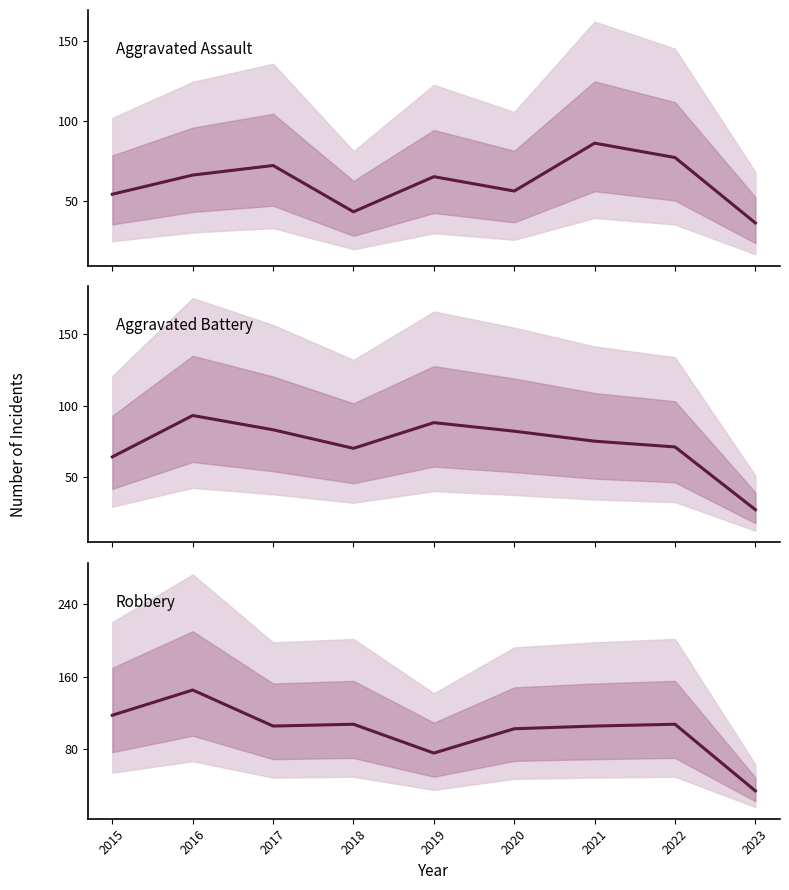

At which label does Aggravated Assault reach its minimum?

2023